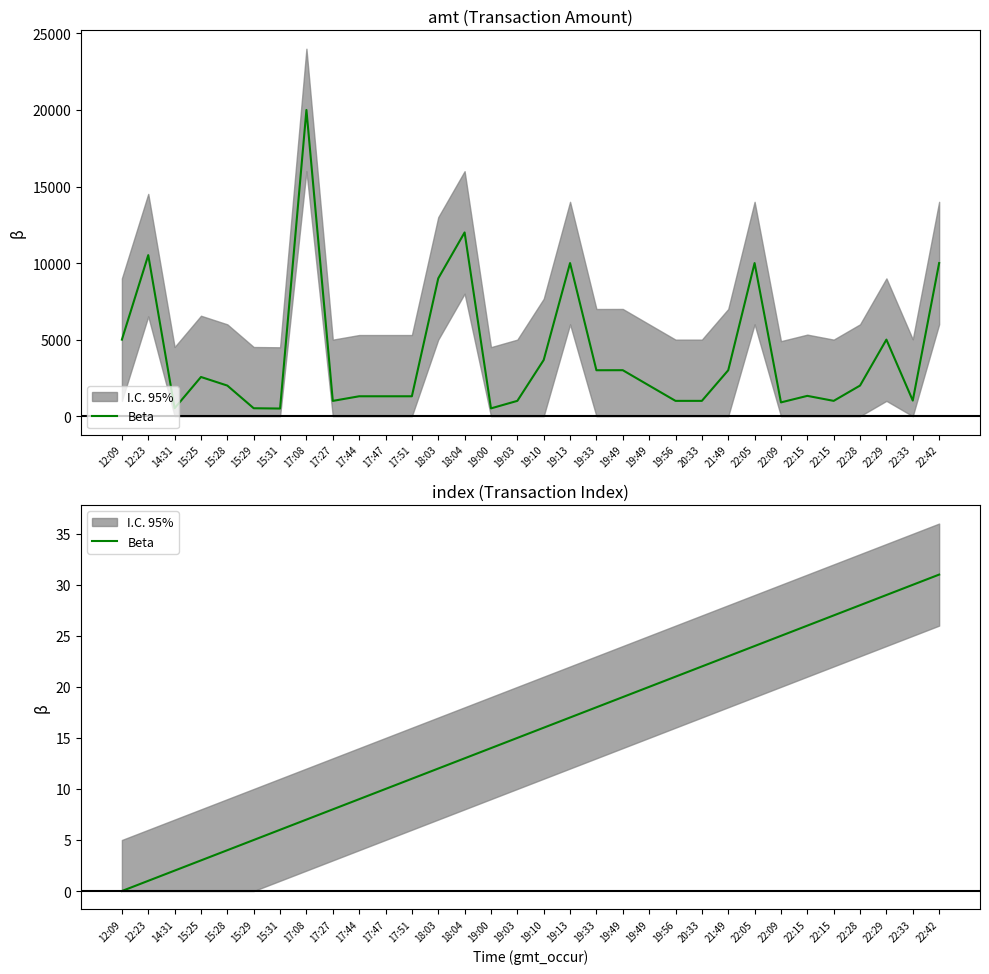

What is the sum of the values at 14:31 and 19:00?

16